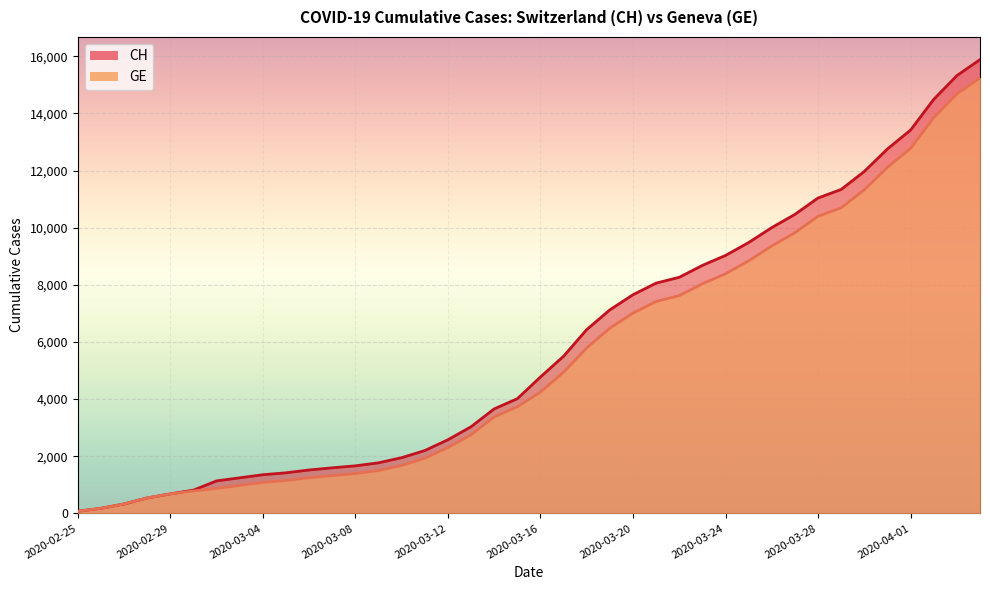

What position from the right is 2020-03-17?

19